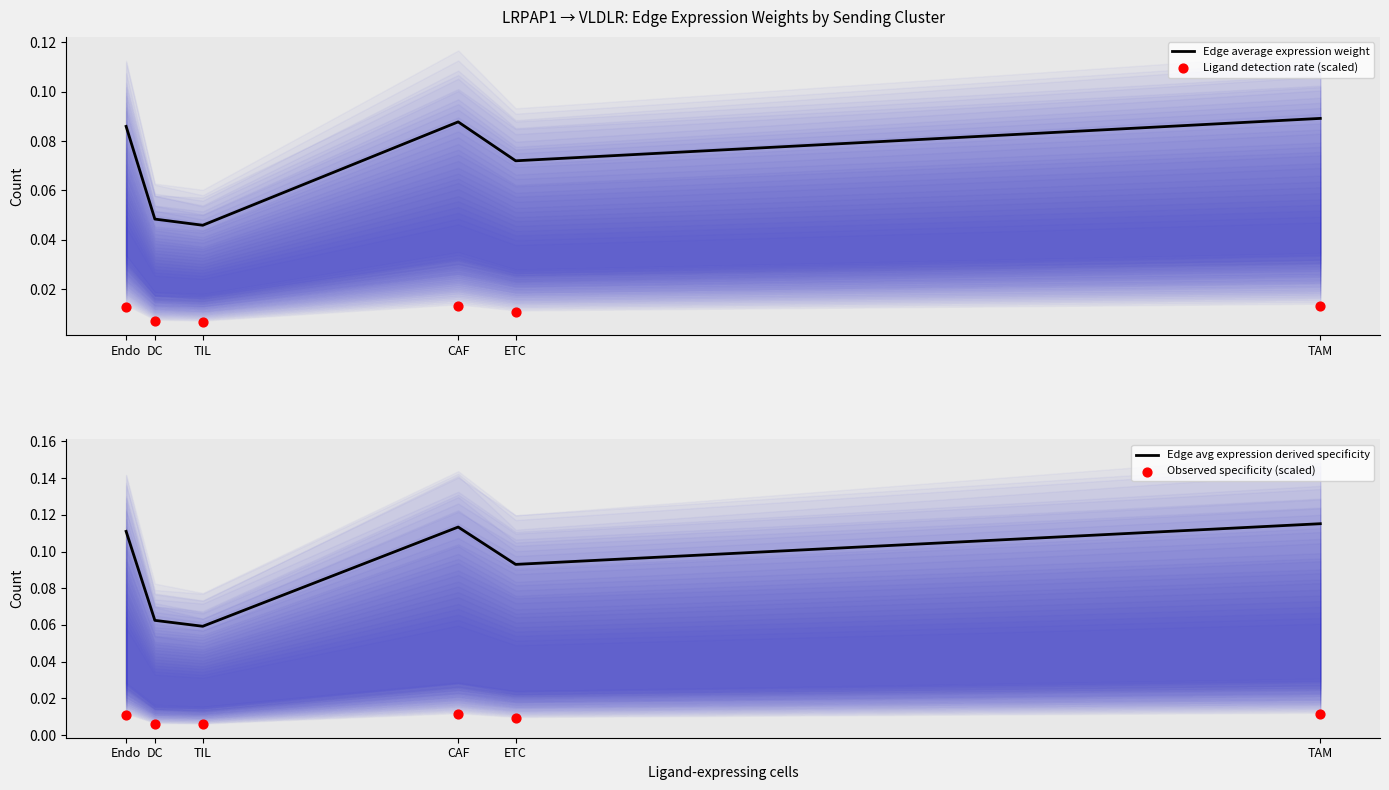

Which series reaches the minimum Y coordinate?

Observed specificity (scaled)